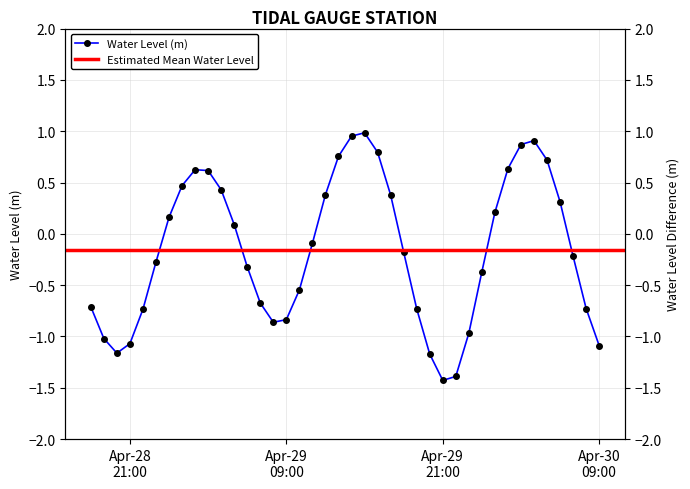

At which label does the data first exceed 0?

2023-04-29 00:00:00